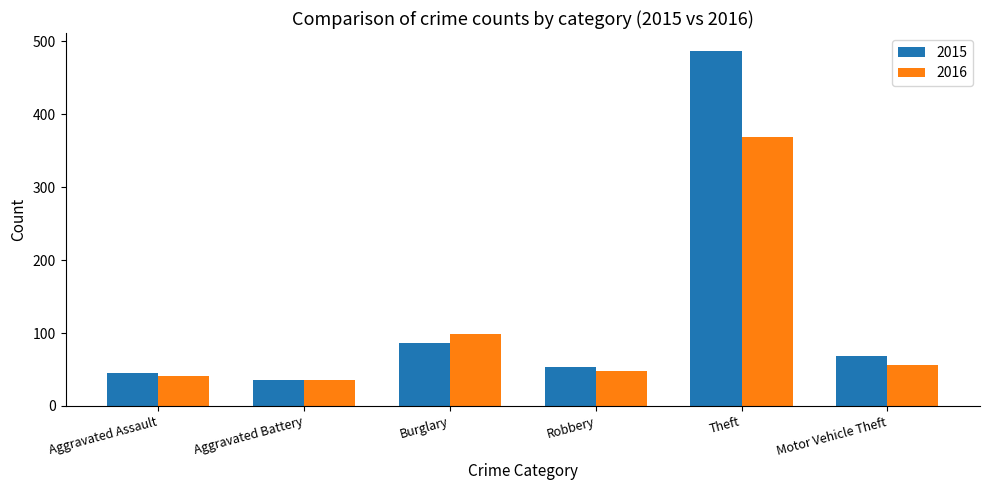

Reading left to right, what are all the values shown in this chart?

2015: 45	35	86	54	487	68
2016: 41	35	99	48	369	56